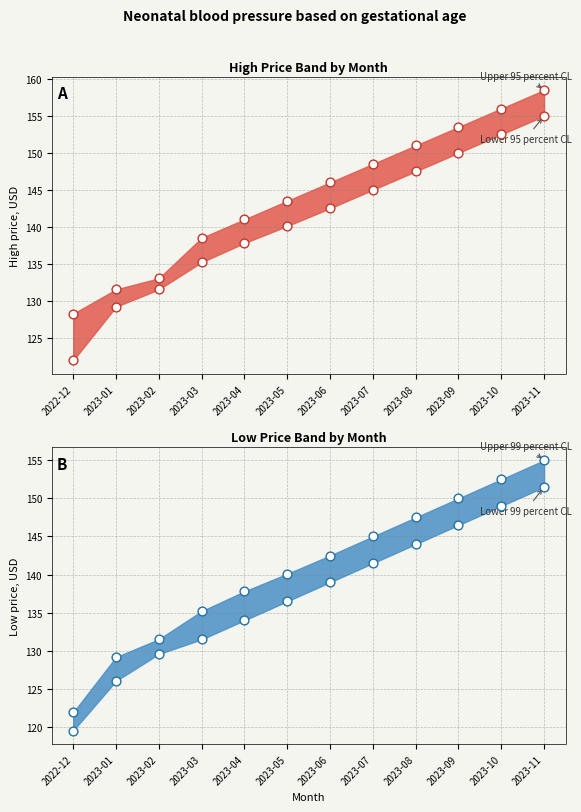

At which category is the sum across all series the highest?

2023-11